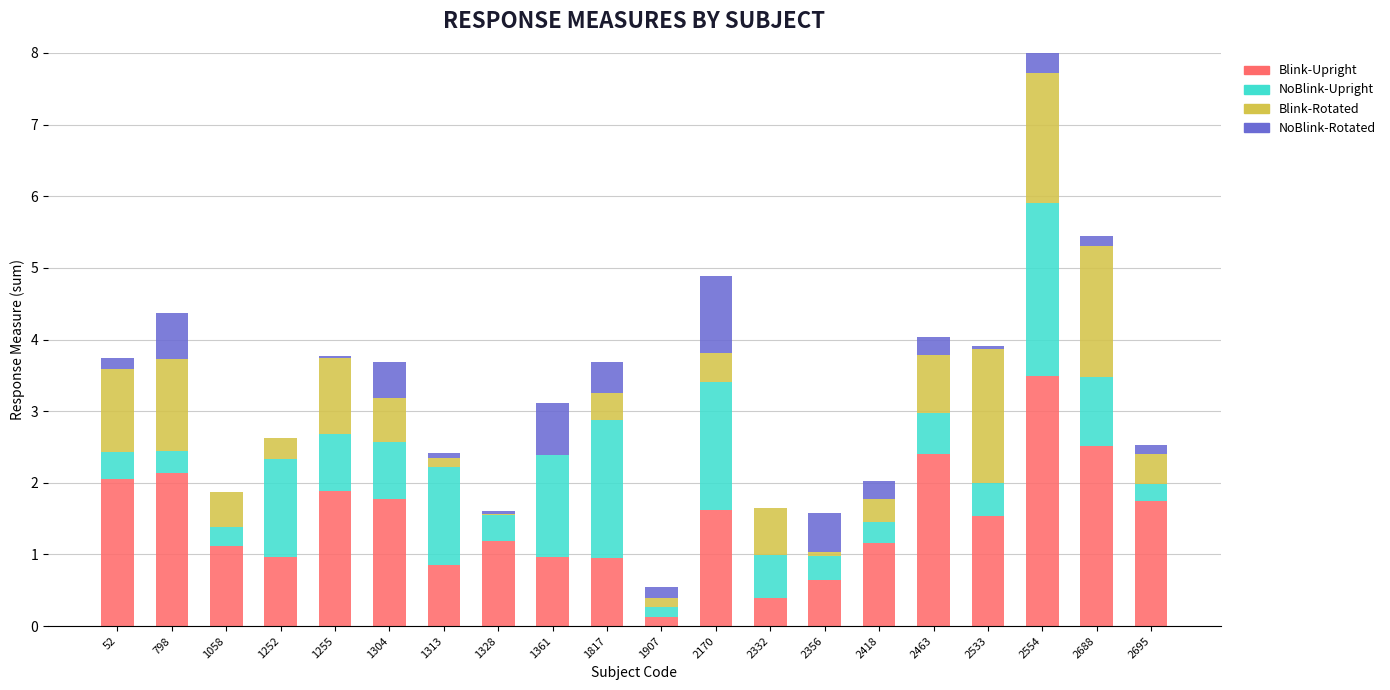

What is the total value across all series at 1252?

2.6